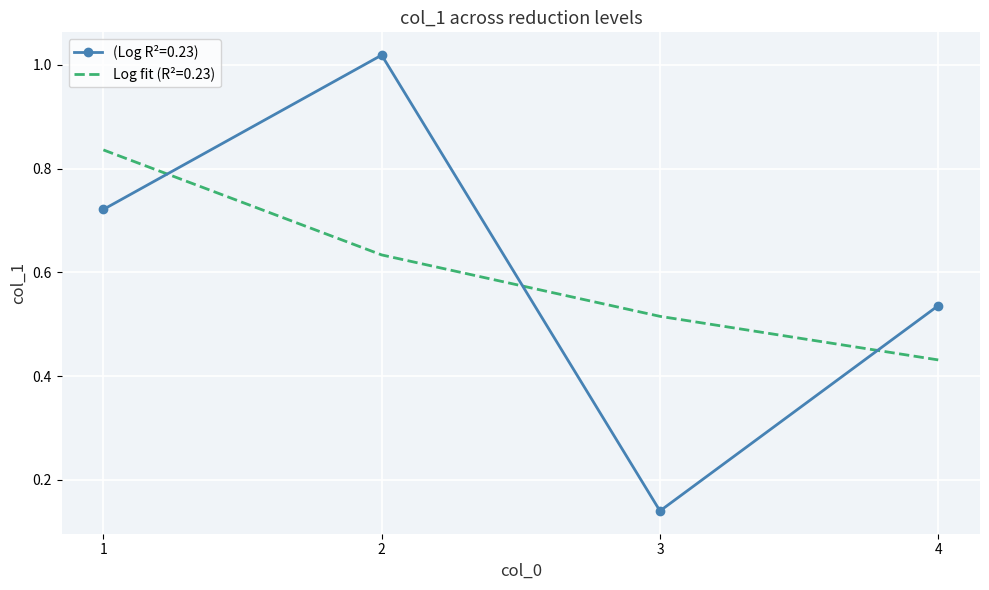

Is the value of Log fit (R²=0.23) at 4 greater than the value of (Log R²=0.23) at 1?

No